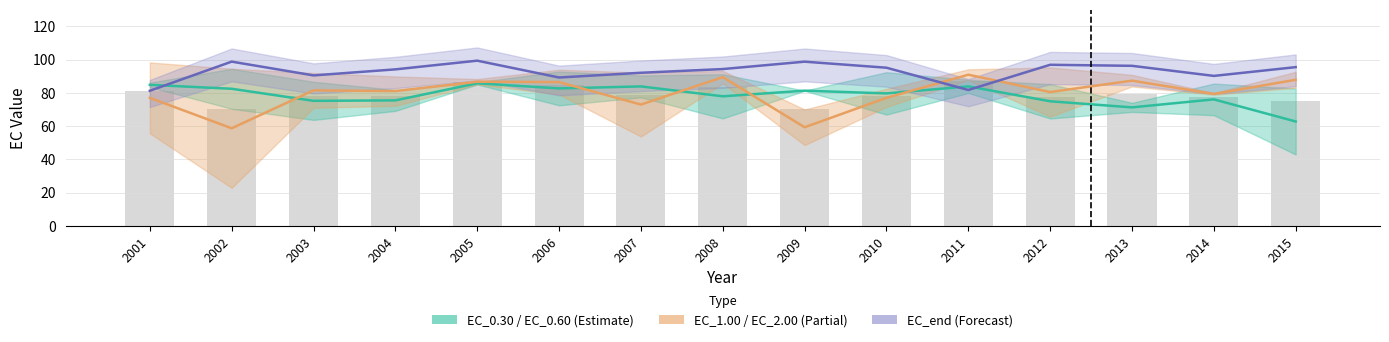

What is the difference between the EC_end values at 2014 and 2001?

8.9